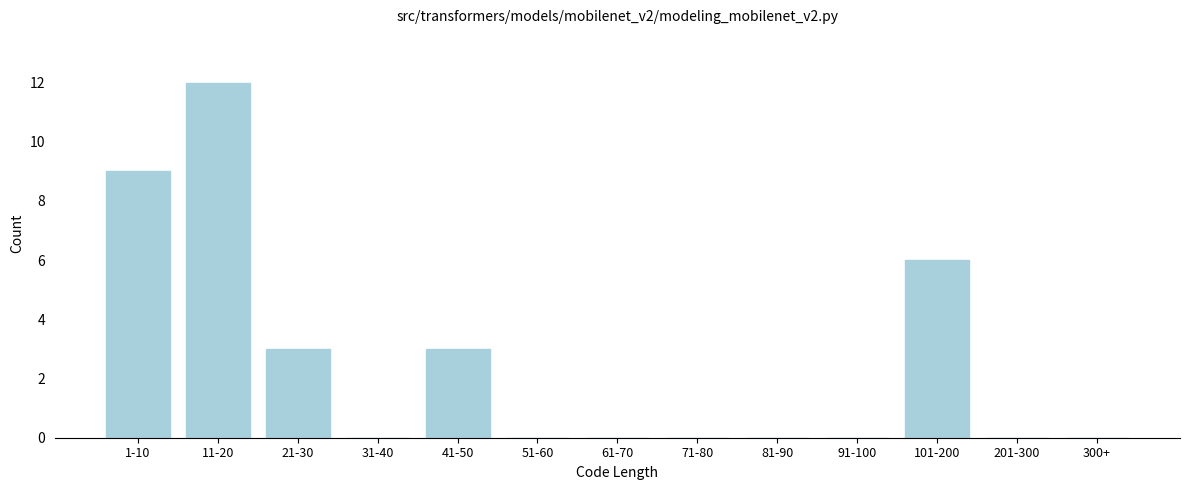

Reading right to left, extract all data points from this chart.

300+=0	201-300=0	101-200=6	91-100=0	81-90=0	71-80=0	61-70=0	51-60=0	41-50=3	31-40=0	21-30=3	11-20=12	1-10=9